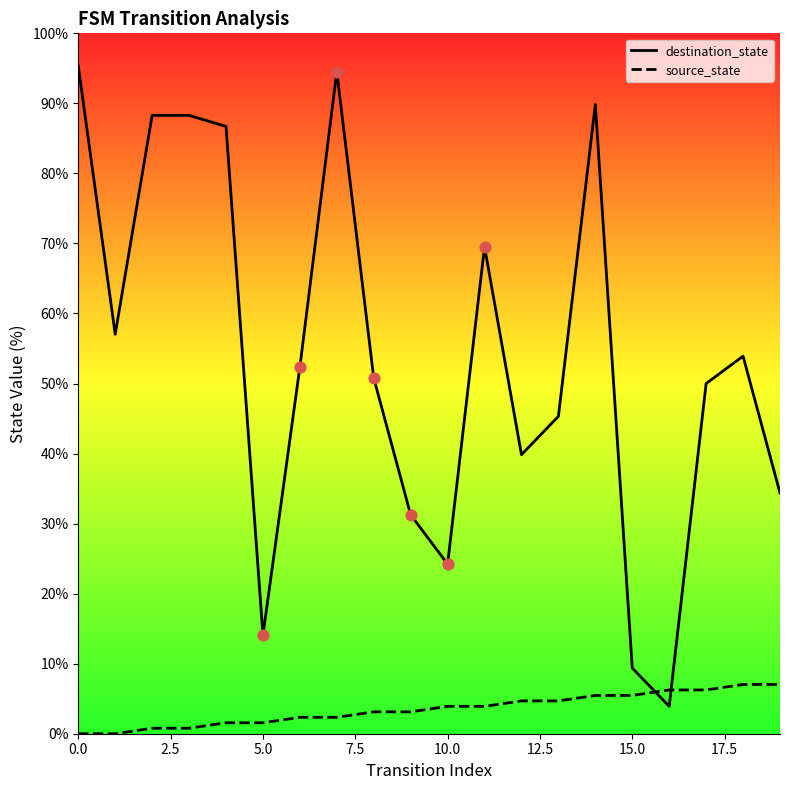

What are all the series names shown in the legend?

destination_state, source_state